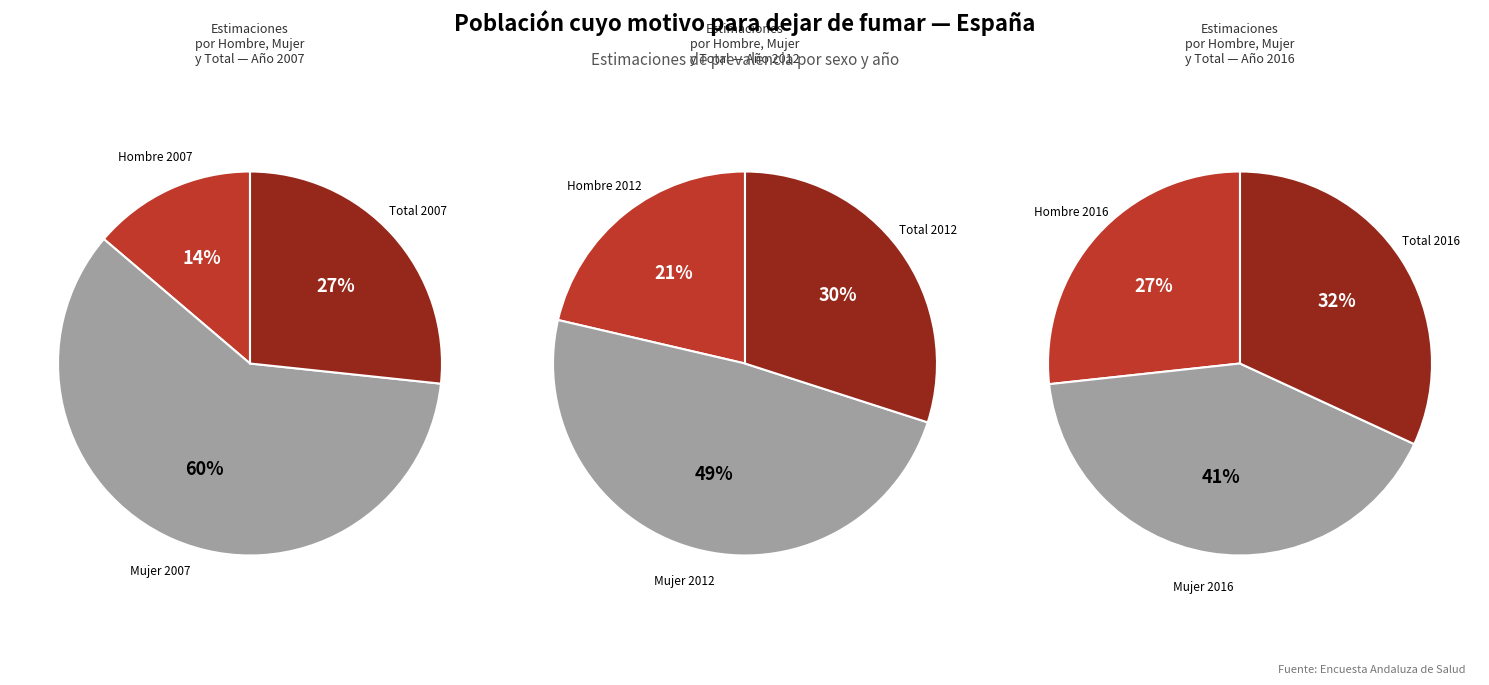

Which slice represents more than half of the pie?

Mujer 2007